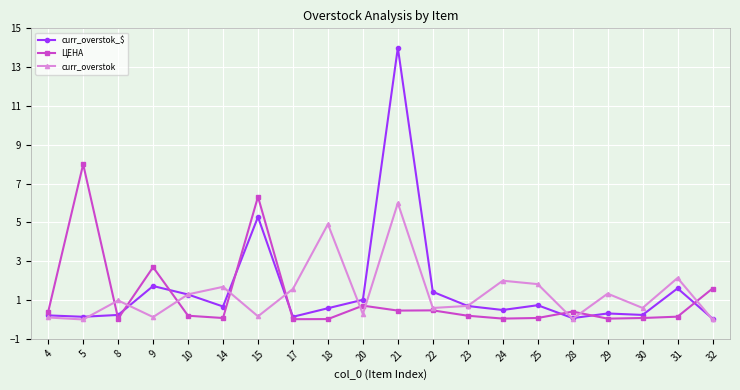

What is the difference between the maximum and minimum values in the curr_overstok series?

6.0